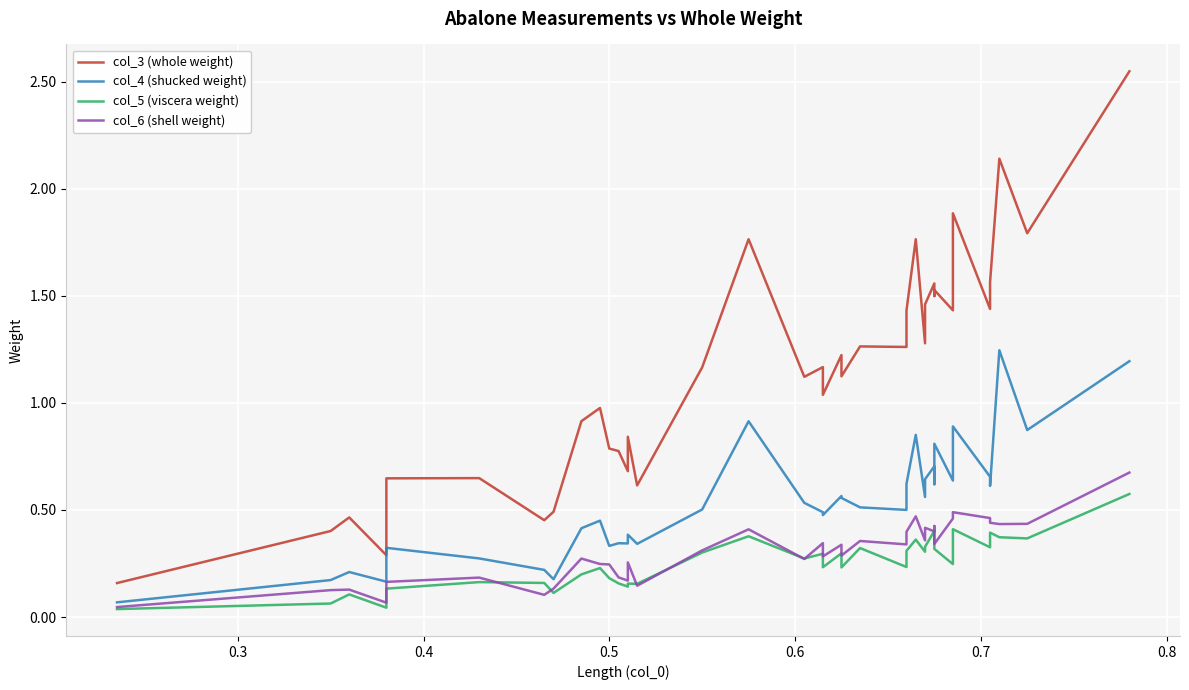

List the series in order of their peak value, lowest first.

col_5 (viscera weight), col_6 (shell weight), col_4 (shucked weight), col_3 (whole weight)